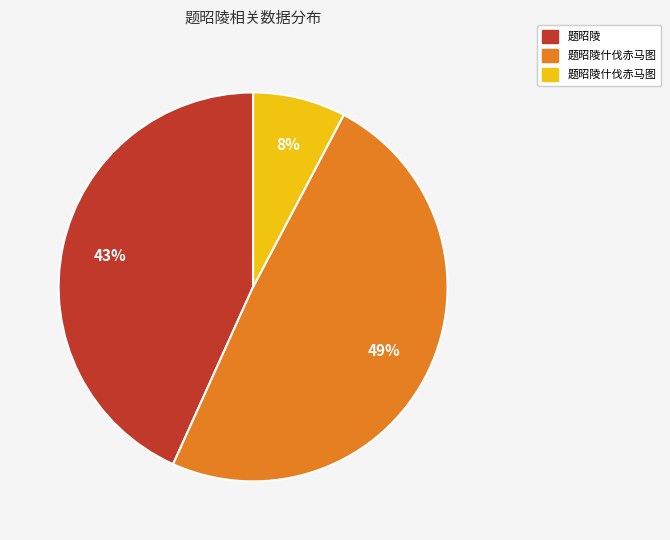

Is there a majority slice in this chart?

No